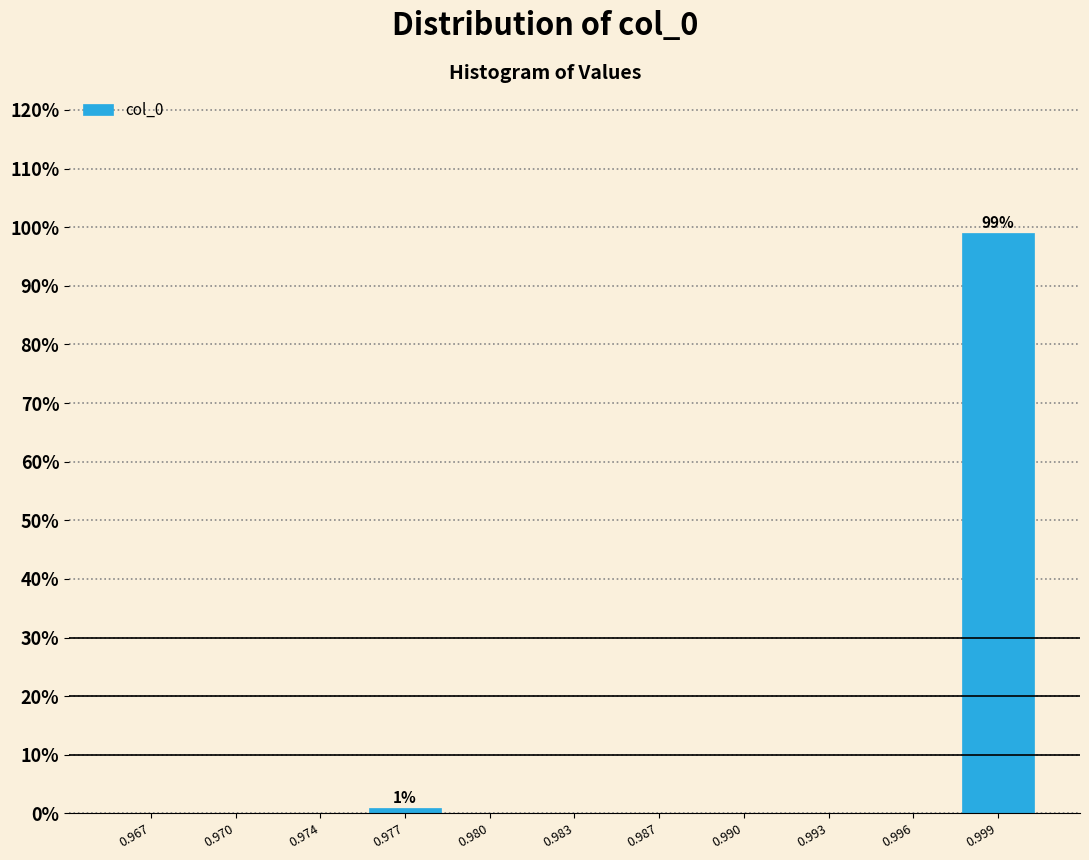

Reading left to right, extract all data points from this chart.

0.967=0.0	0.970=0.0	0.974=0.0	0.977=1.0	0.980=0.0	0.983=0.0	0.987=0.0	0.990=0.0	0.993=0.0	0.996=0.0	0.999=99.0